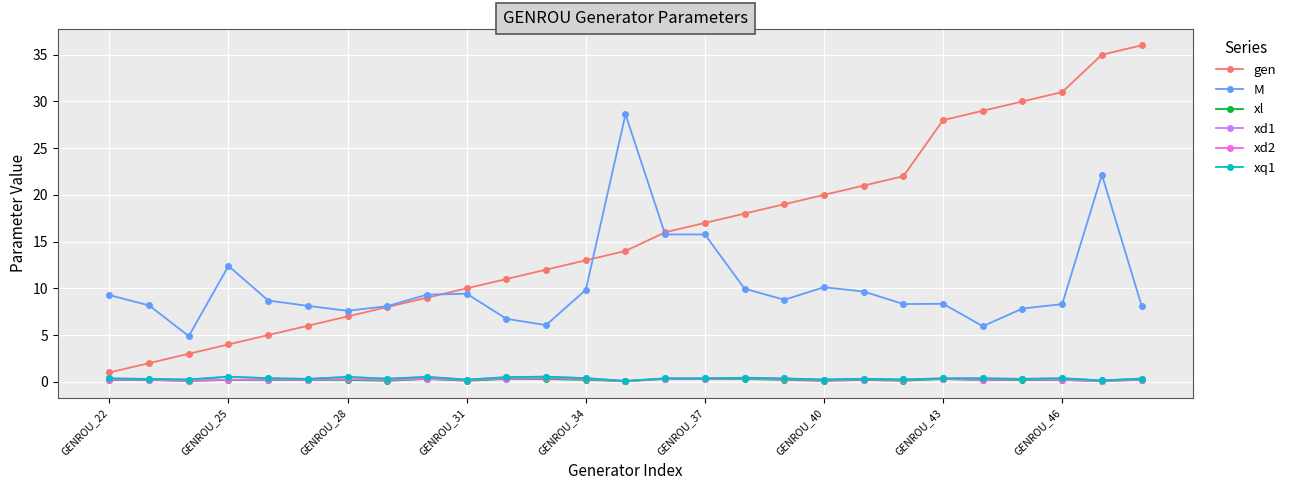

Does the chart have visible grid lines?

Yes